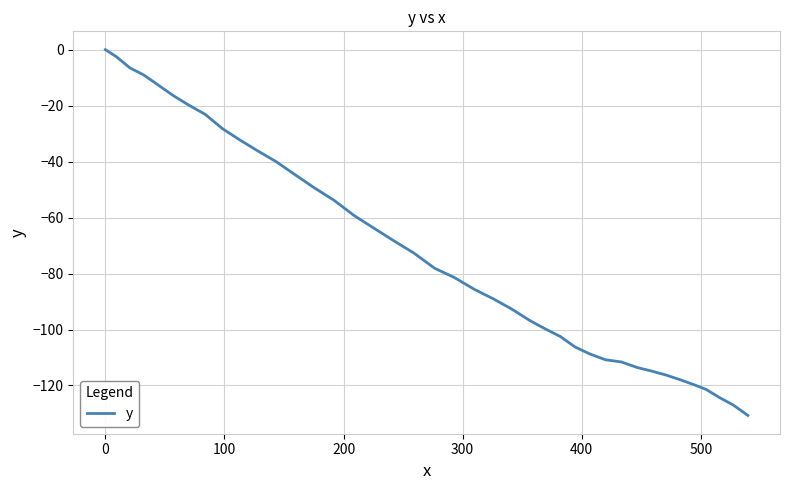

Reading right to left, transcribe all the data shown in this chart.

-130.7	-127.0	-124.3	-121.4	-119.6	-117.9	-116.3	-114.9	-113.6	-111.6	-110.8	-108.7	-106.2	-102.5	-99.9	-96.8	-92.8	-89.1	-85.7	-81.4	-78.1	-72.7	-68.3	-63.8	-59.3	-53.8	-49.4	-44.7	-40.0	-36.2	-32.3	-28.3	-23.1	-19.9	-16.5	-12.8	-9.1	-6.5	-2.5	0.0